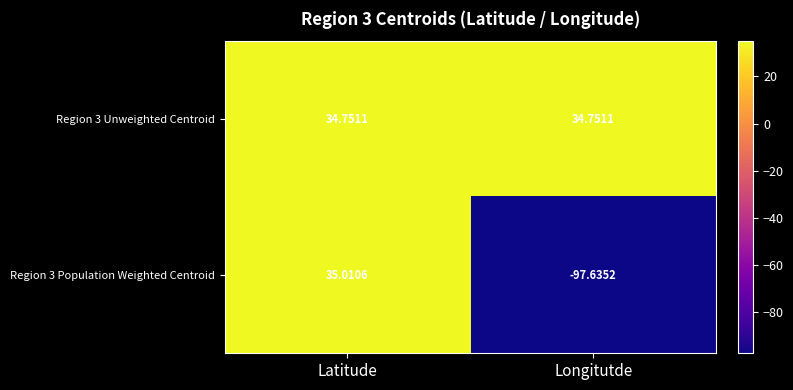

List the series in order of their overall mean, highest first.

Region 3 Unweighted Centroid, Region 3 Population Weighted Centroid